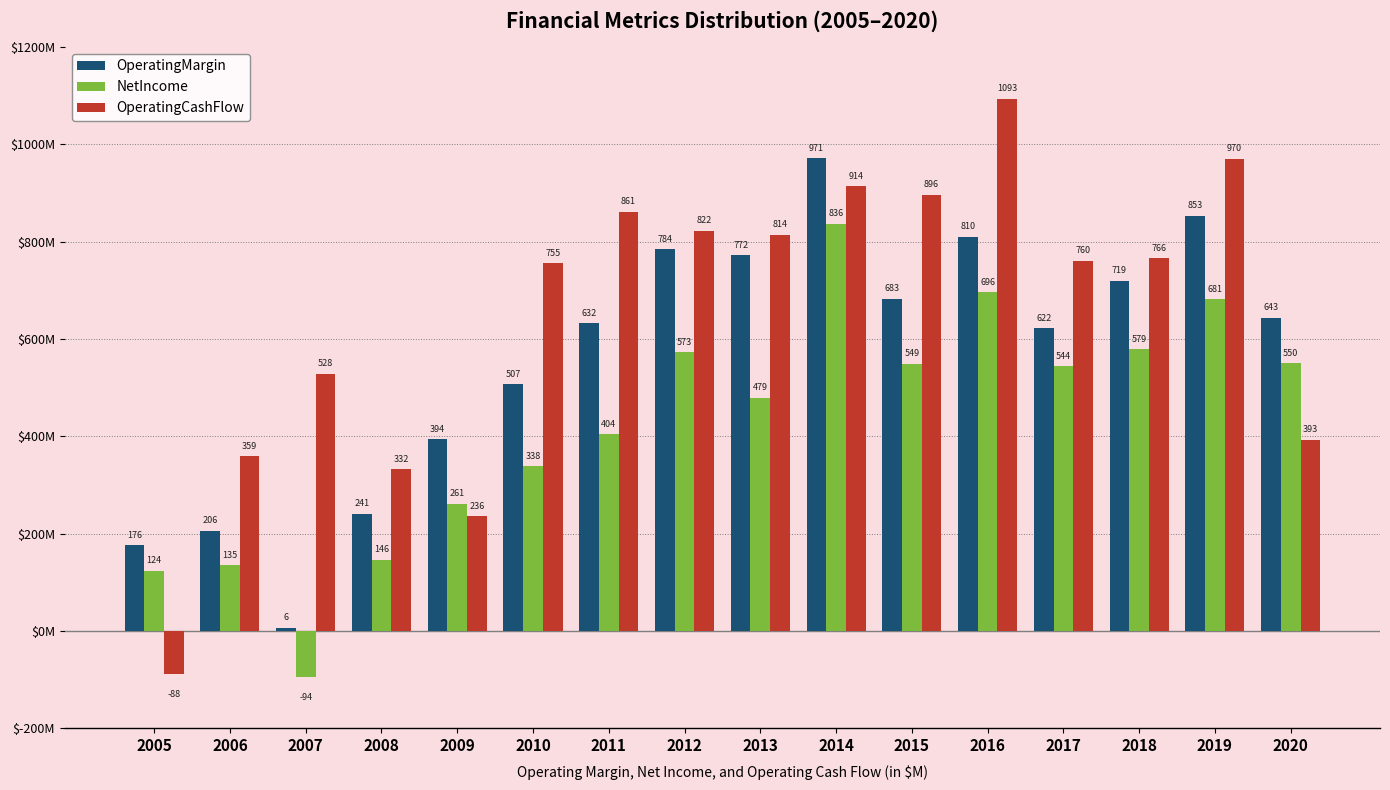

What are all the series names shown in the legend?

OperatingMargin, NetIncome, OperatingCashFlow